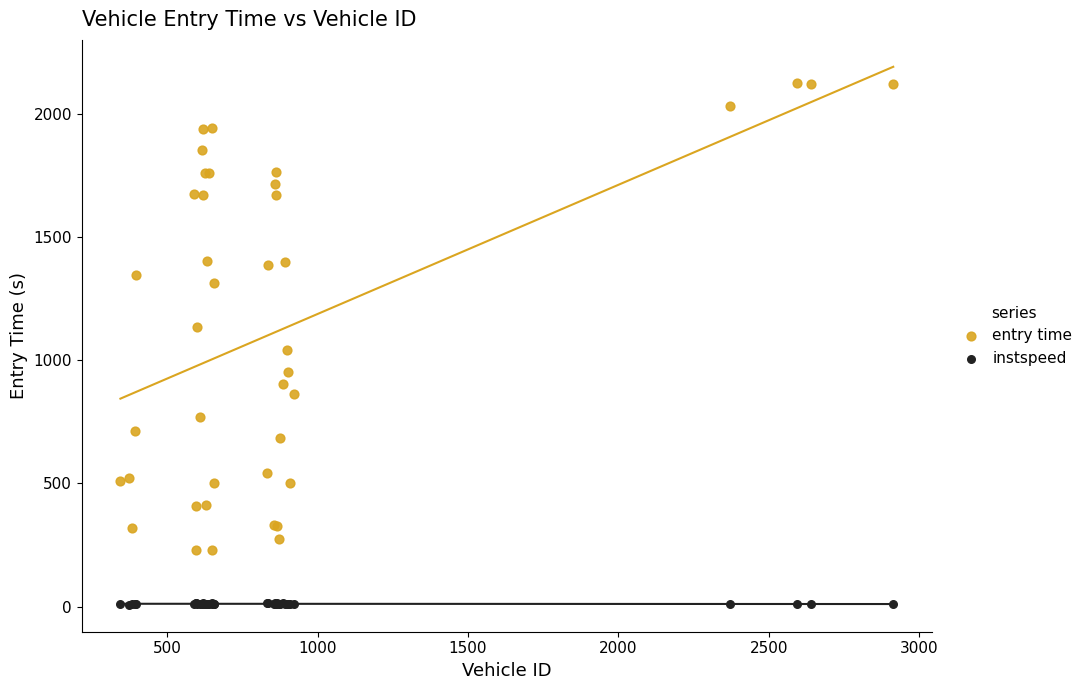

Which series contains the lowest Y value?

instspeed